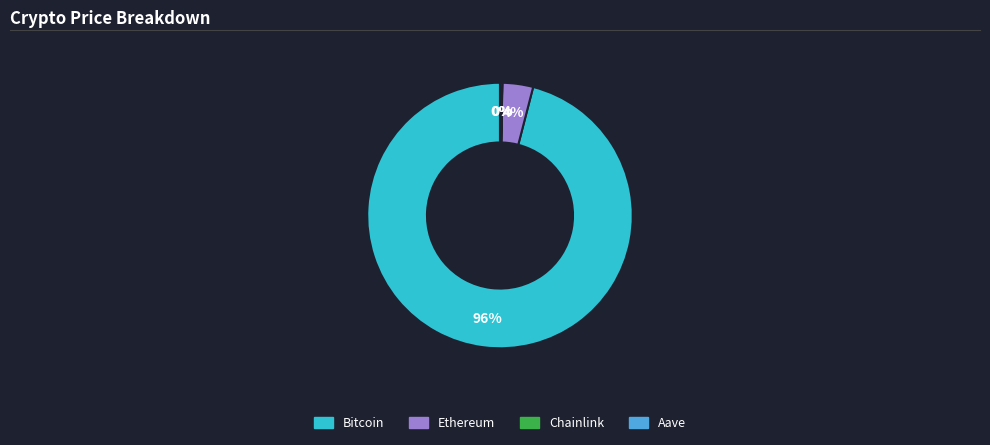

To the nearest percent, what is the difference between the largest and smallest slice percentages?

96%